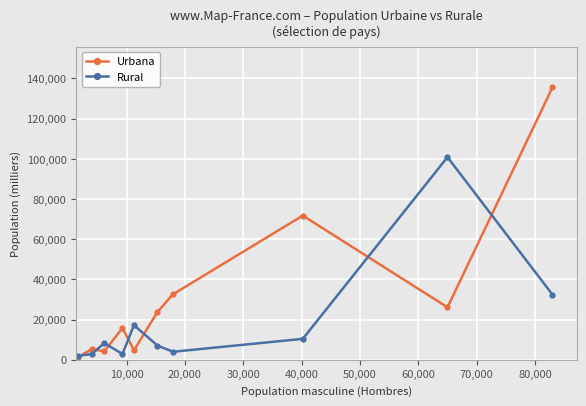

Rank the series by their maximum value, from lowest to highest.

Rural, Urbana